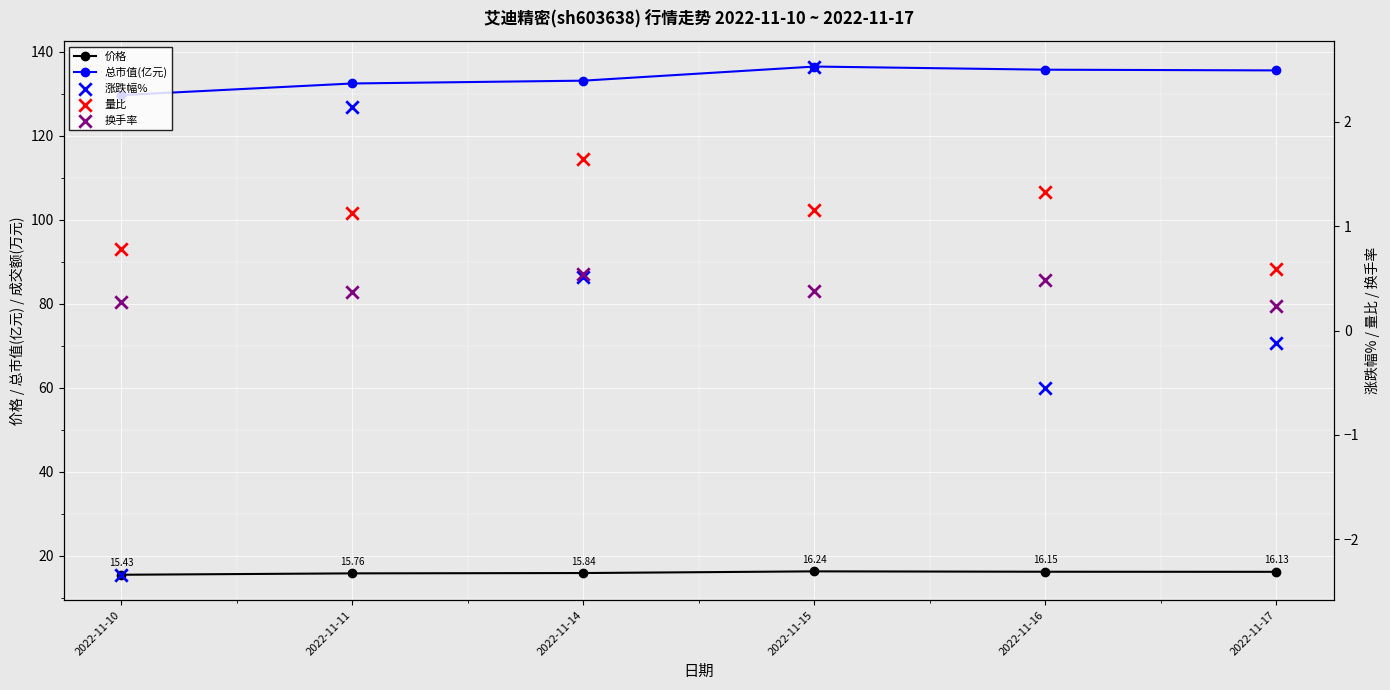

Which series reaches the maximum Y coordinate?

总市值(亿元)